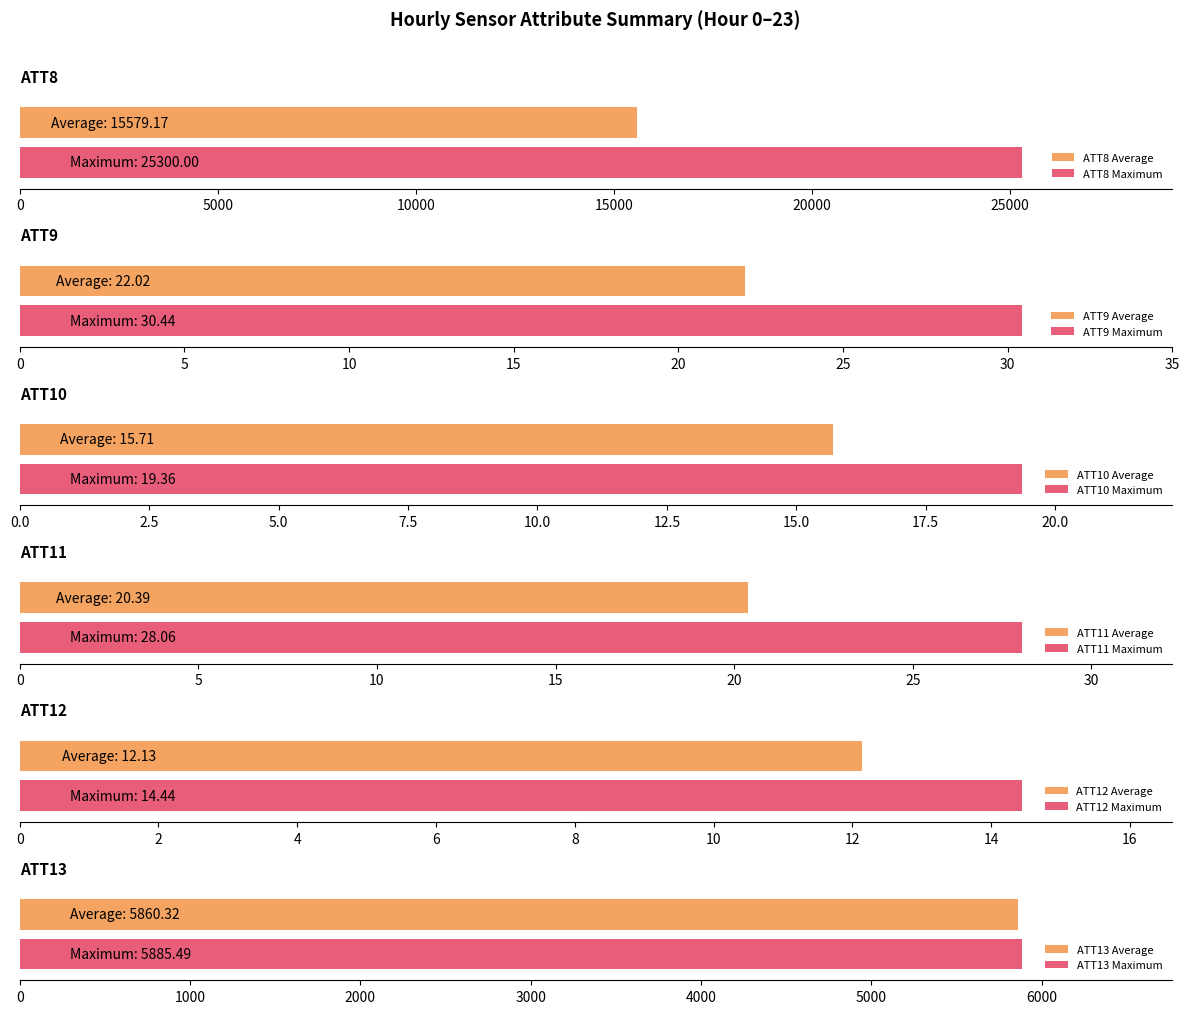

What is the minimum value for ATT8 Maximum?

25300.0